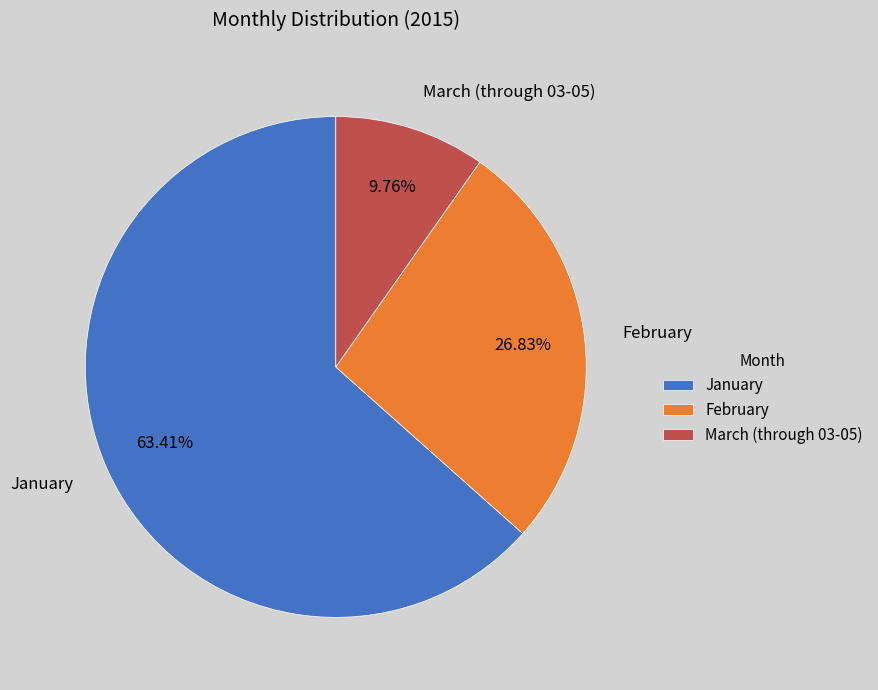

Between February and March (through 03-05), which is larger?

February